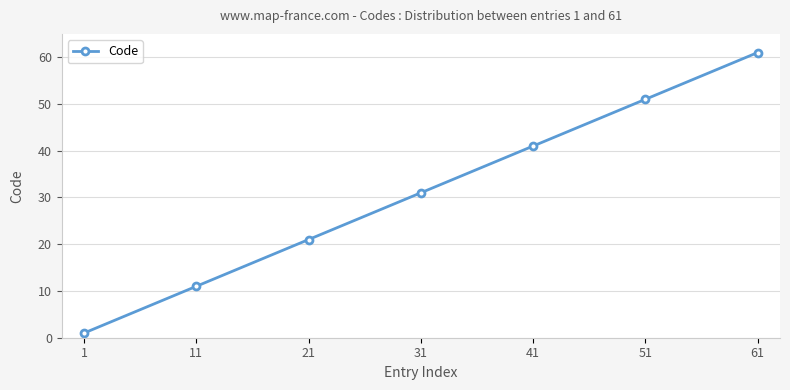

List the labels in order of value, smallest first.

1, 11, 21, 31, 41, 51, 61